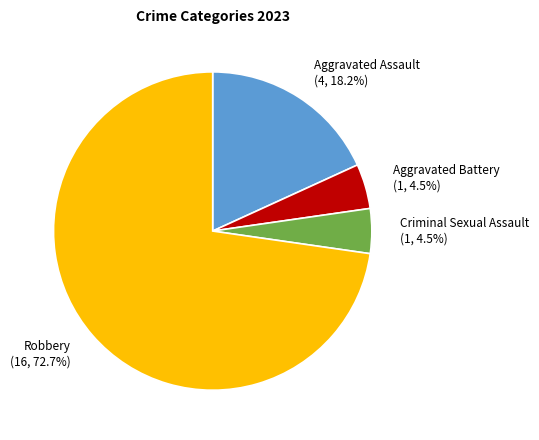

Is Aggravated Battery the majority of the pie?

No